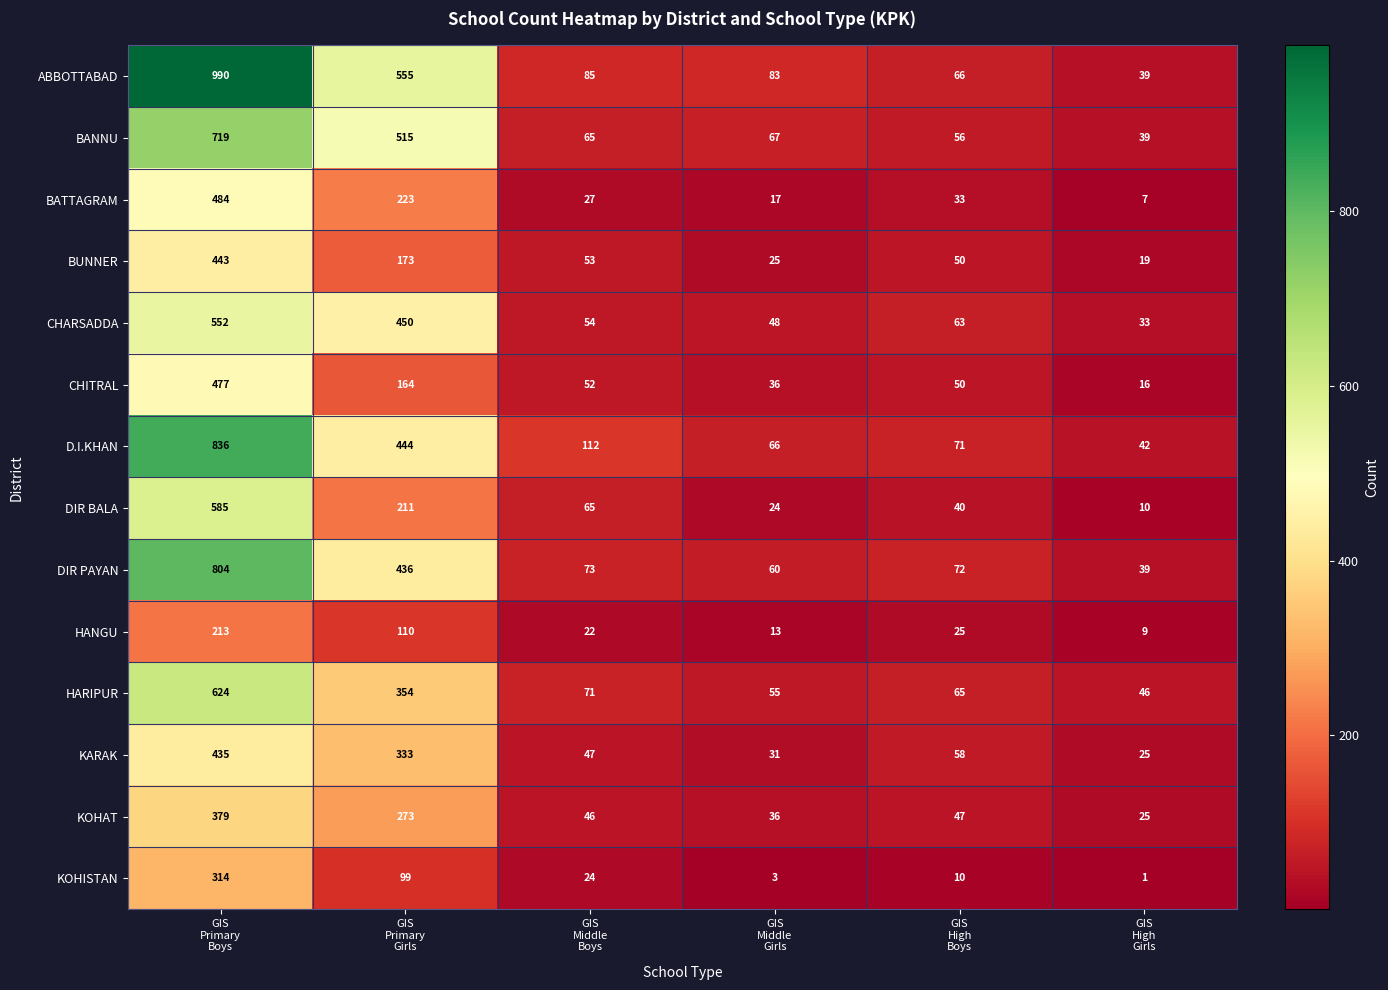

What is the average value of the D.I.KHAN series?

262